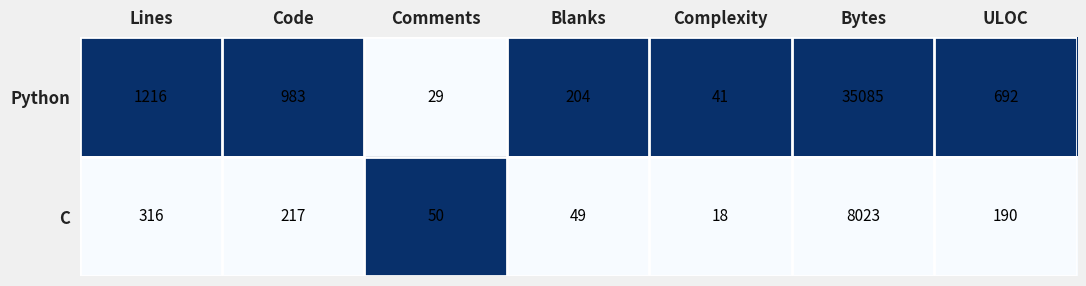

Reading left to right, transcribe all the data shown in this chart.

Python: Lines=1216	Code=983	Comments=29	Blanks=204	Complexity=41	Bytes=35085	ULOC=692
C: Lines=316	Code=217	Comments=50	Blanks=49	Complexity=18	Bytes=8023	ULOC=190